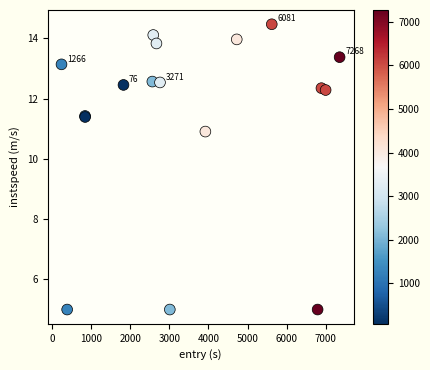

What Y value in the scatter plot is closest to 9?

10.9